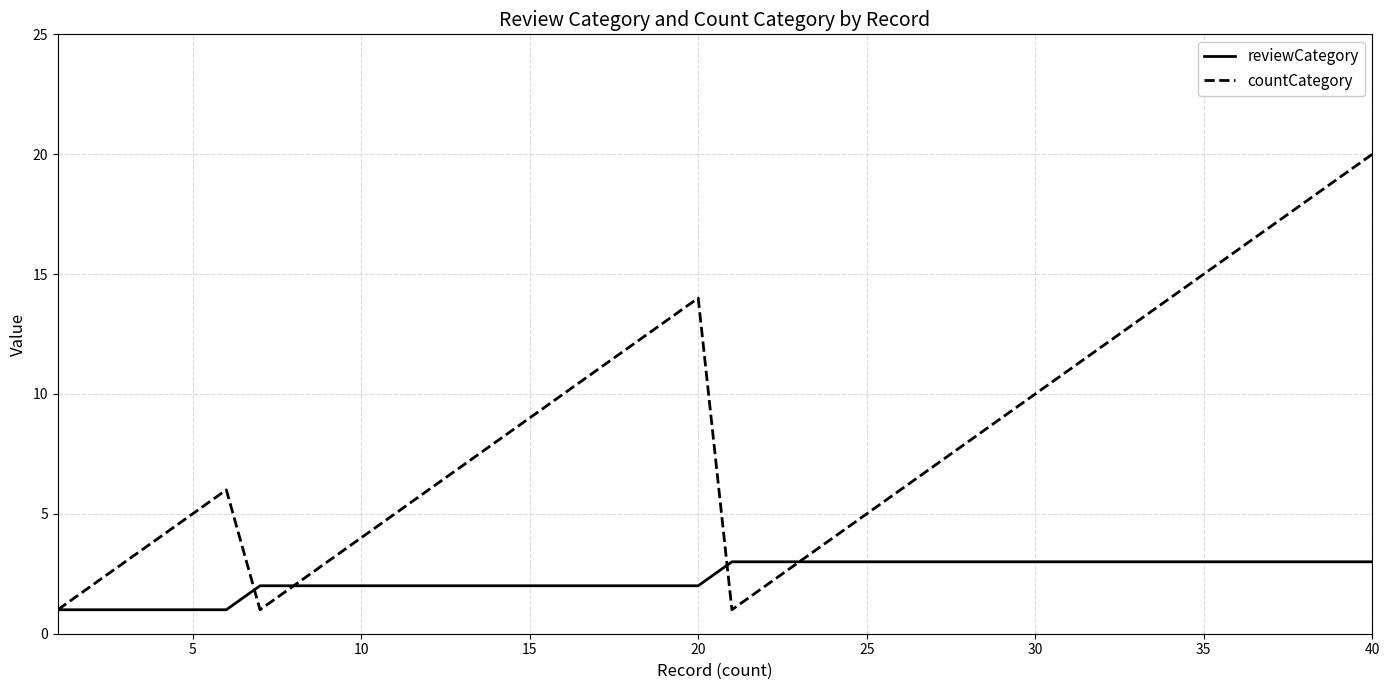

What is the maximum value shown in the chart?

20